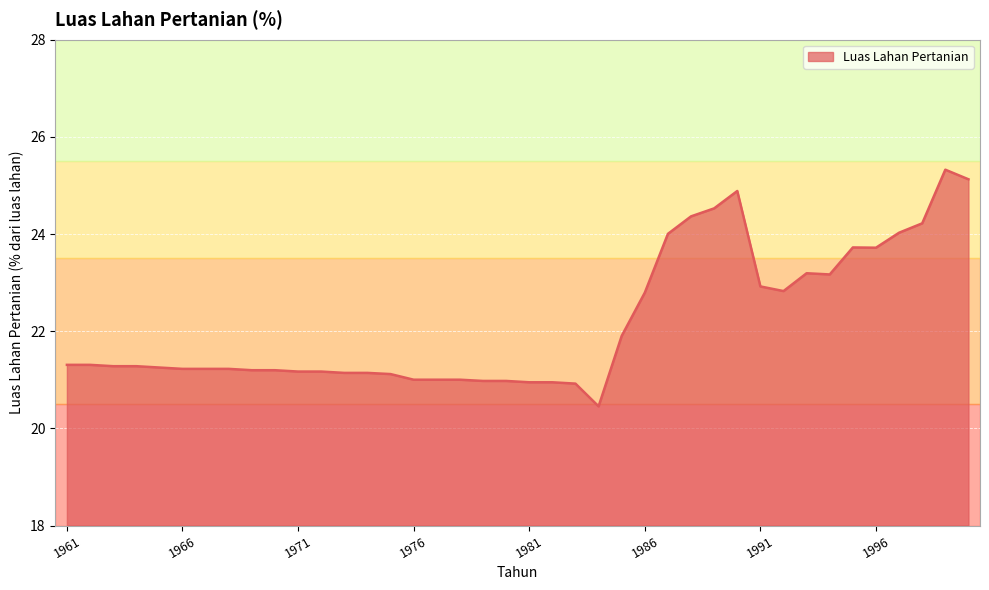

How many lines are shown in the chart?

1